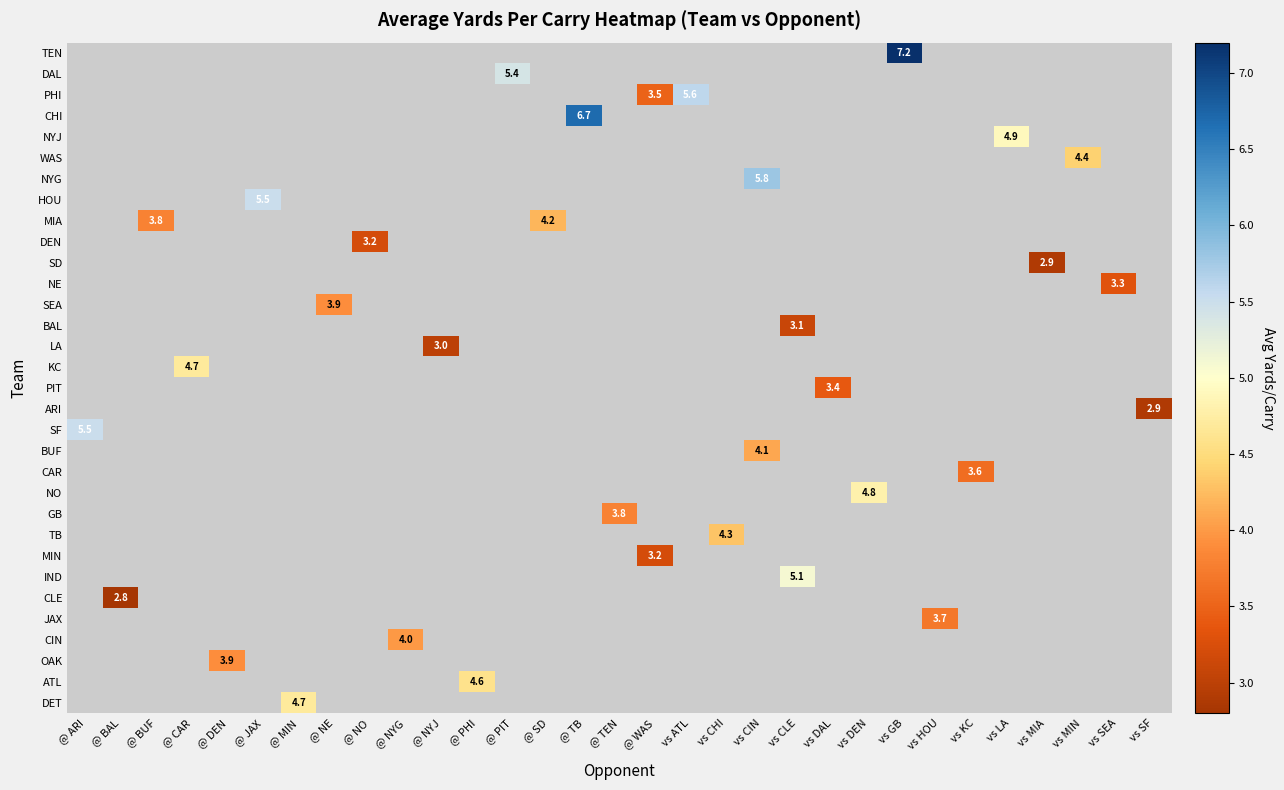

Which has a higher value, @ PHI or @ PIT?

@ PIT